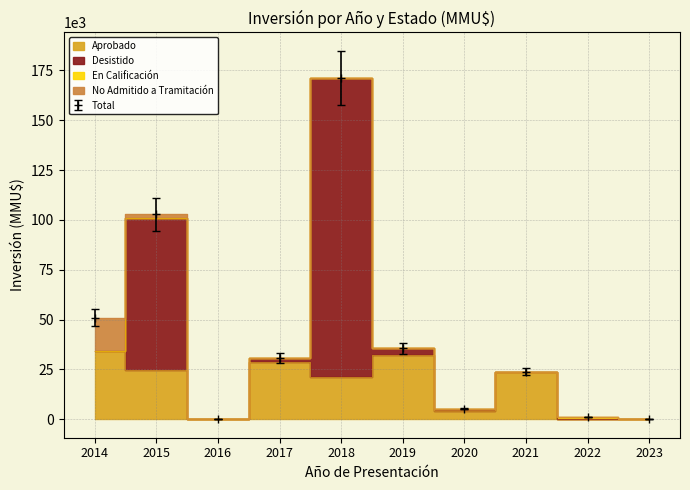

At which category is the sum across all series the highest?

2018